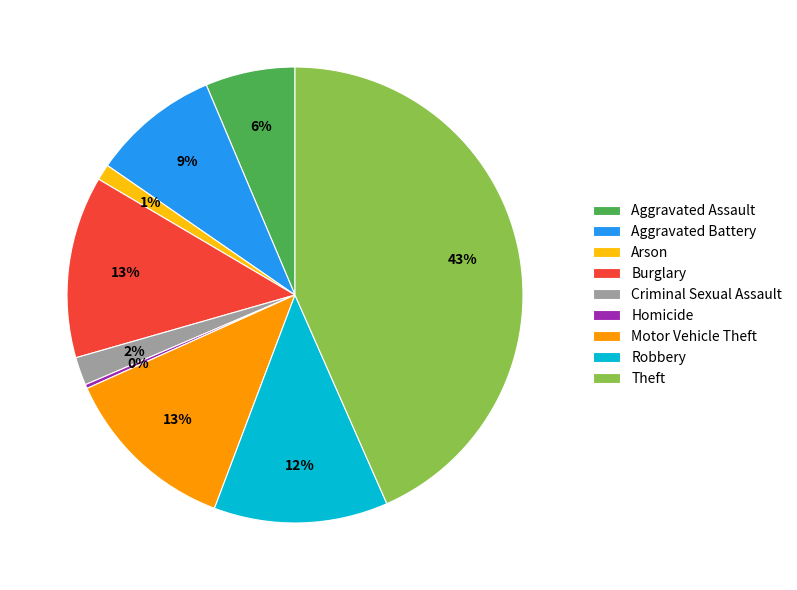

True or false: Arson accounts for 11% of the total.

False